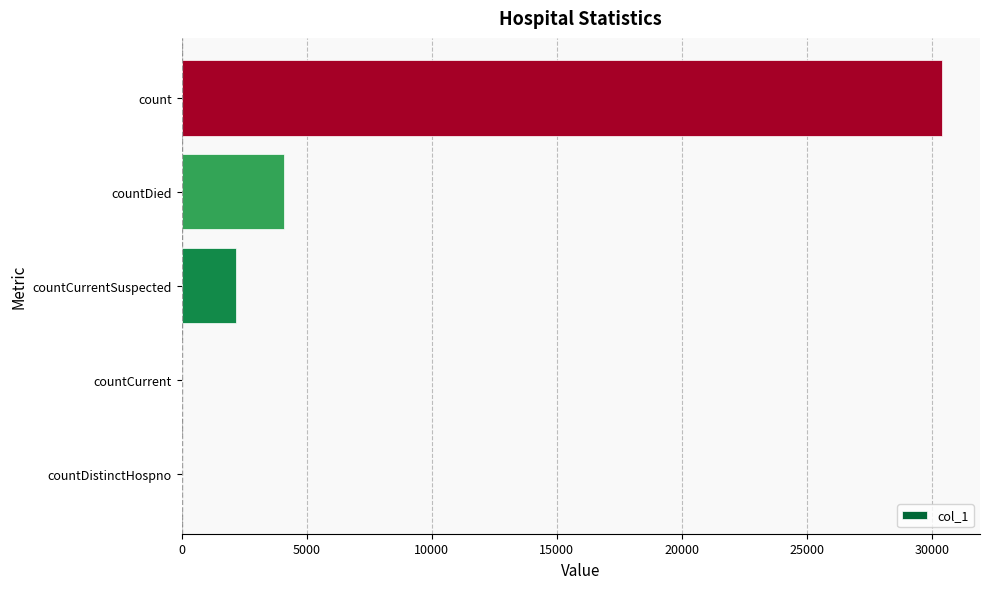

Which category has the highest value across all series?

count